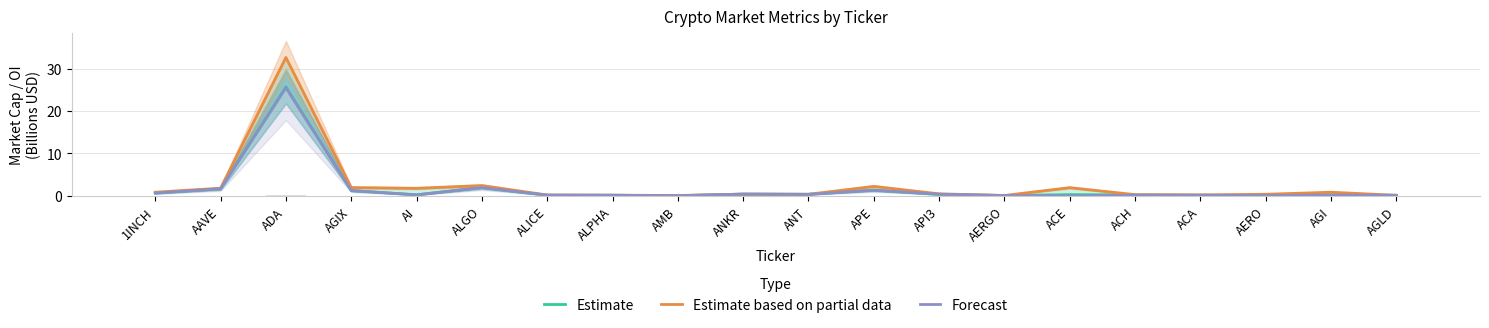

List the series in order of their peak value, lowest first.

Forecast, Estimate, Estimate based on partial data